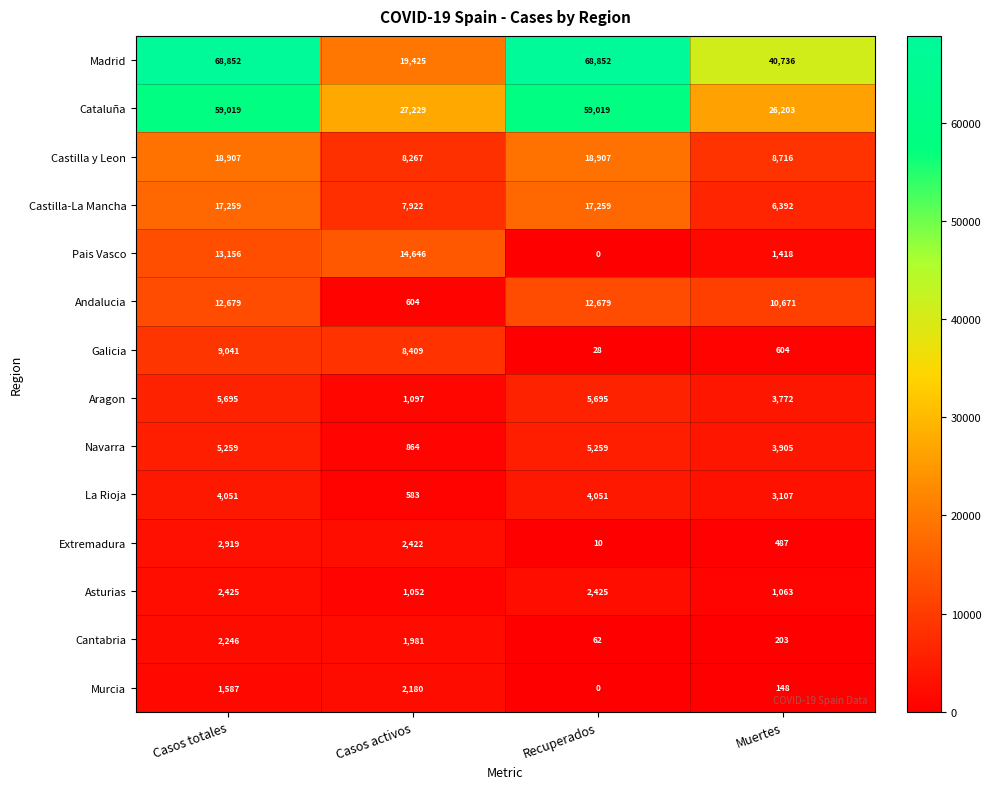

Between Casos activos and Muertes, which series saw the biggest shift?

Madrid